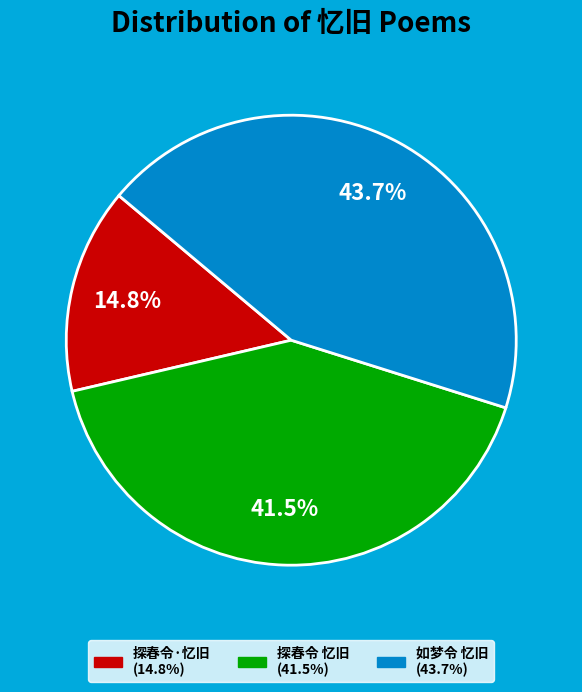

What is the smallest slice in the pie chart?

探春令·忆旧